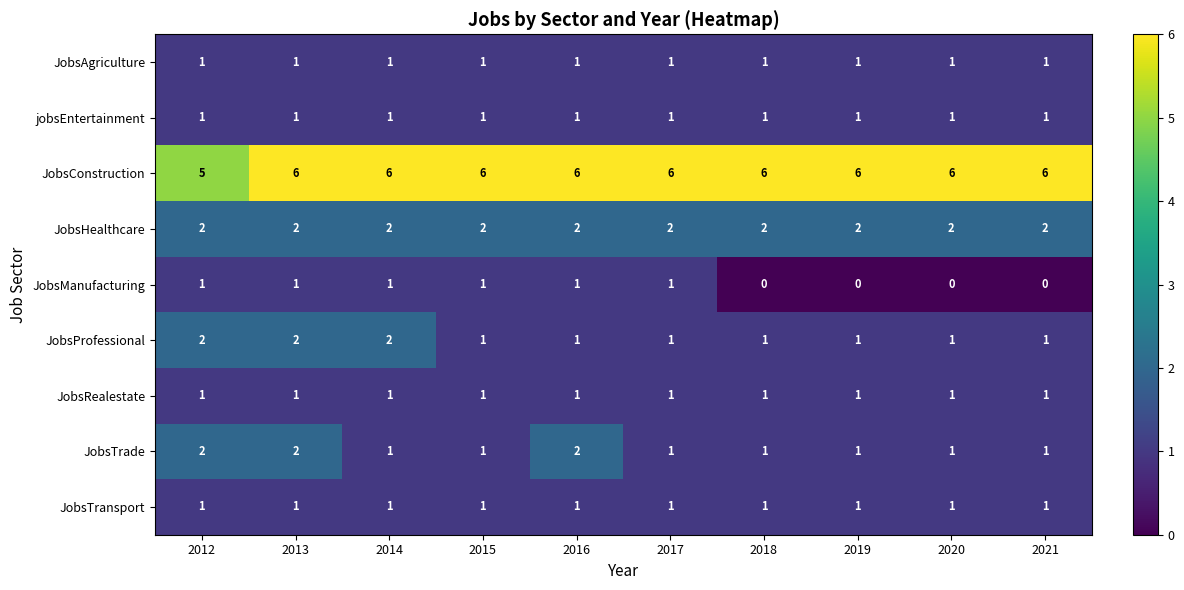

What is the greatest value displayed?

6